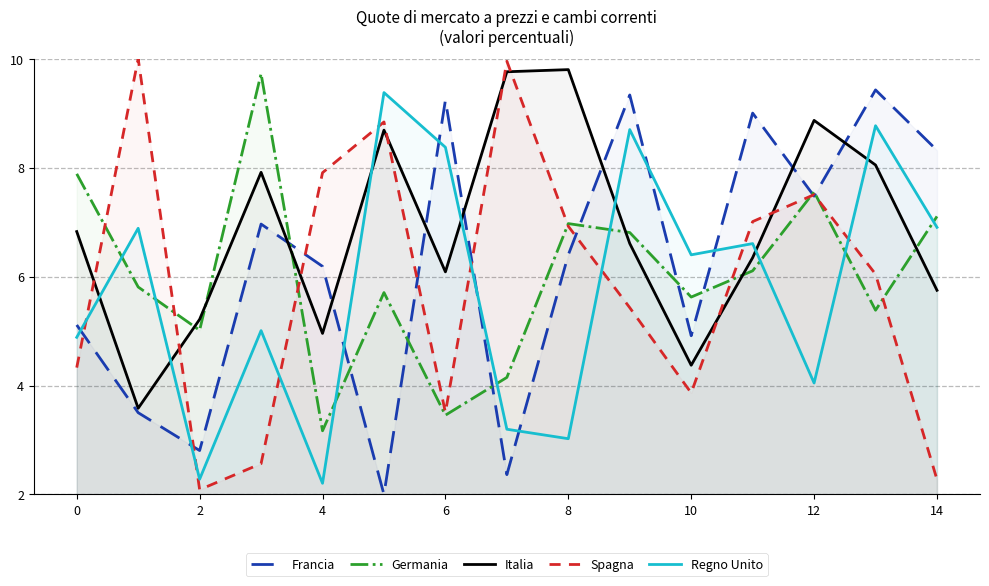

What is the smallest value displayed?

2.0